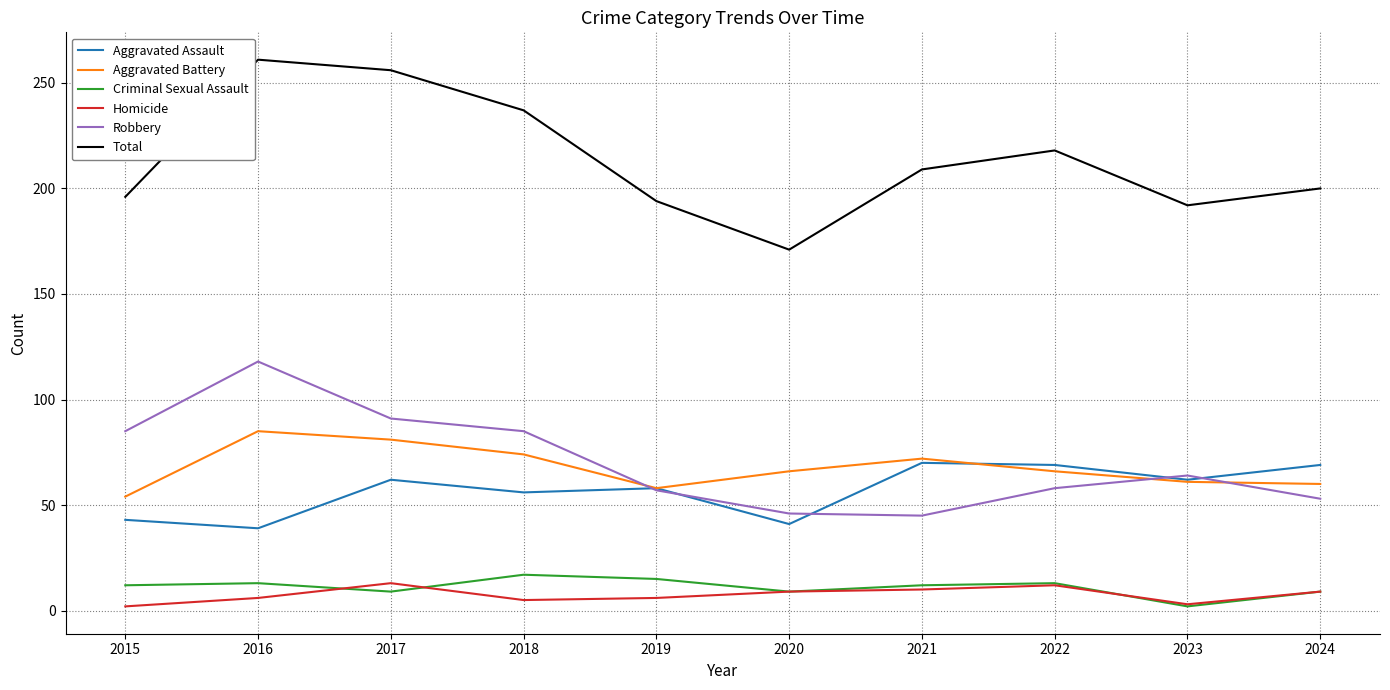

Is it true that Robbery equals 64 at 2023?

True